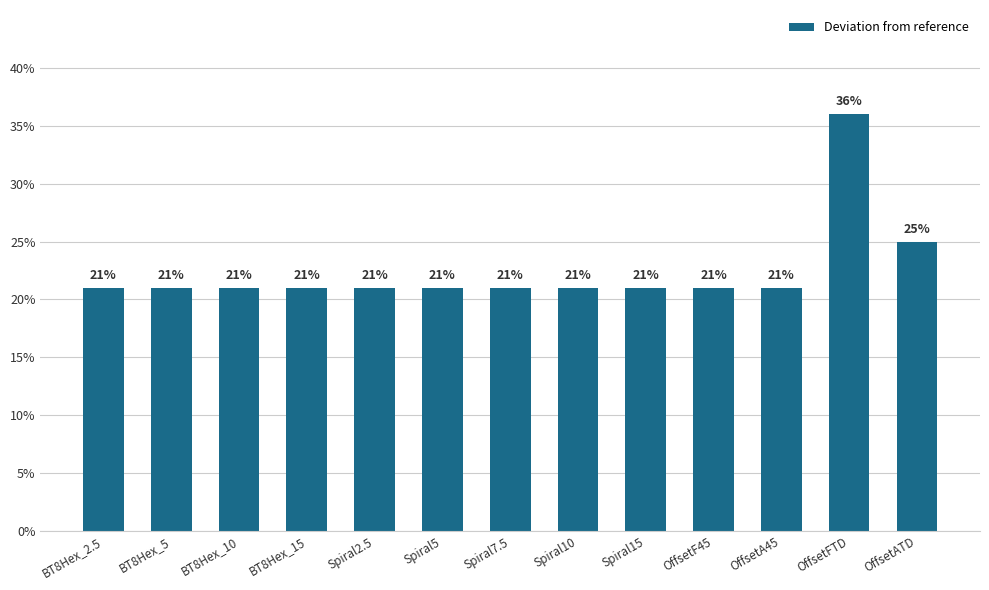

What is the label of the 6th bar from the left?

Spiral5